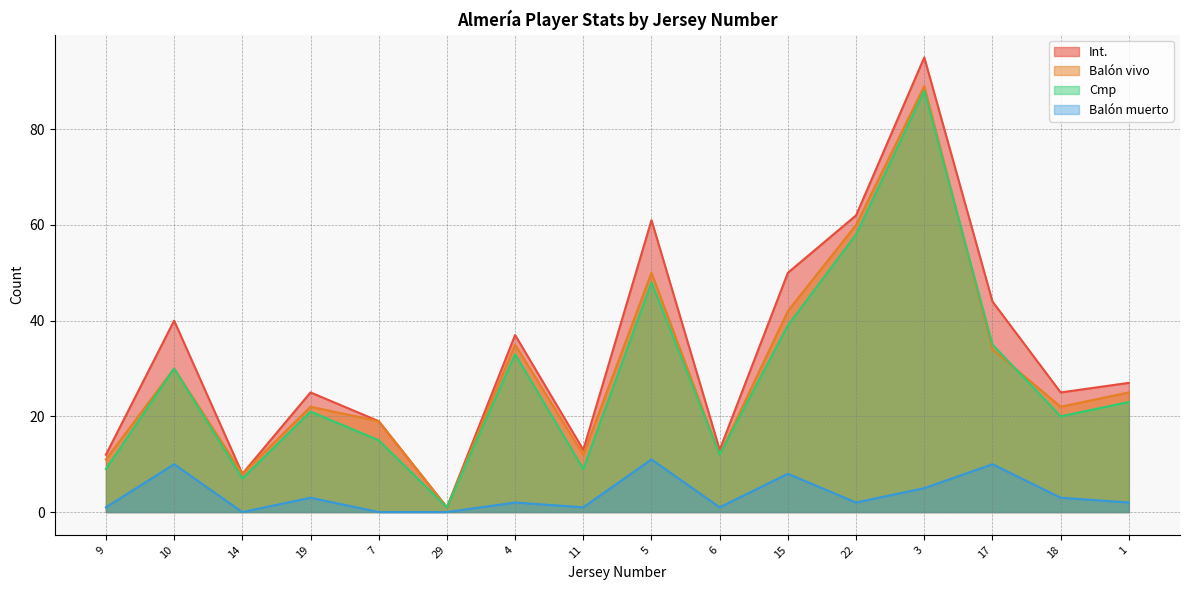

Is the value of Balón muerto at 7 greater than the value of Int. at 6?

No